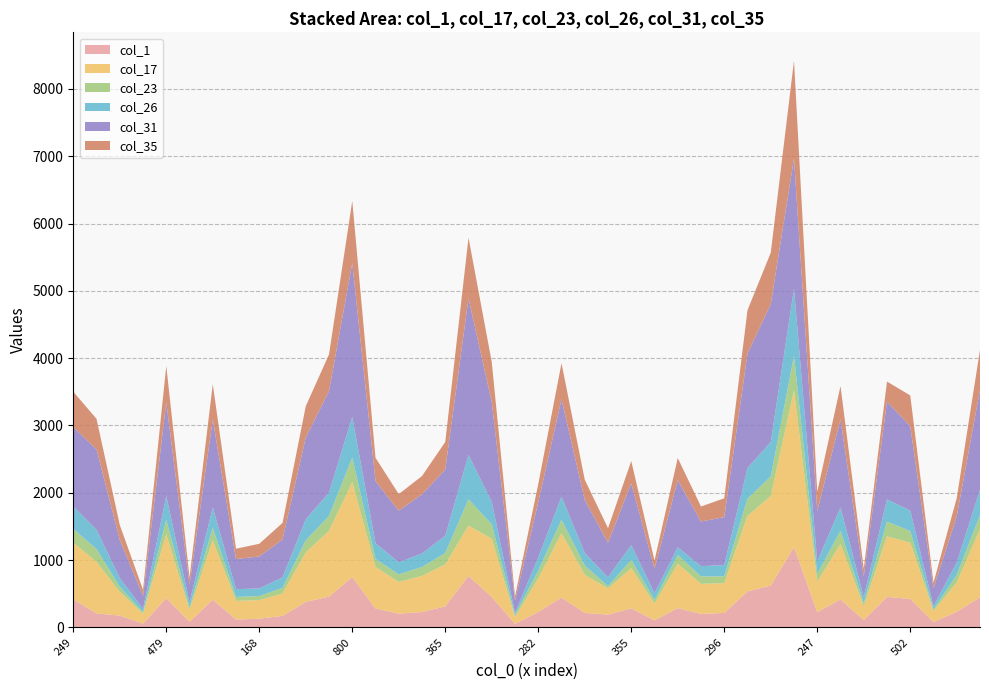

Reading left to right, extract all data points from this chart.

col_1: 418	208	175	56	436	85	411	117	129	171	380	457	748	281	204	228	313	766	452	53	229	444	214	190	283	106	287	200	215	534	622	1194	226	416	110	453	423	79	232	447
col_17: 841	766	353	148	946	176	882	277	276	333	733	979	1409	617	471	537	623	747	866	99	499	956	566	390	598	248	658	447	442	1122	1330	2328	454	824	203	901	835	166	435	1013
col_23: 202	190	76	21	217	41	186	58	62	82	179	220	366	119	112	133	168	390	213	31	116	199	139	32	121	54	131	110	102	256	290	513	114	197	49	218	174	23	115	207
col_26: 335	287	128	50	352	74	303	116	112	157	314	346	605	233	180	200	258	658	334	33	197	344	187	131	221	99	115	153	167	455	511	996	189	345	89	329	304	49	182	377
col_31: 1179	1194	568	193	1392	258	1309	447	476	562	1215	1510	2286	924	767	879	983	2328	1480	182	820	1447	788	513	918	363	996	663	712	1702	2051	1935	747	1307	304	1453	1254	265	687	1487
col_35: 526	453	221	91	541	109	523	154	187	247	465	544	921	345	246	272	410	901	596	63	269	535	300	218	331	123	329	223	280	643	763	1453	285	497	119	298	456	83	270	591